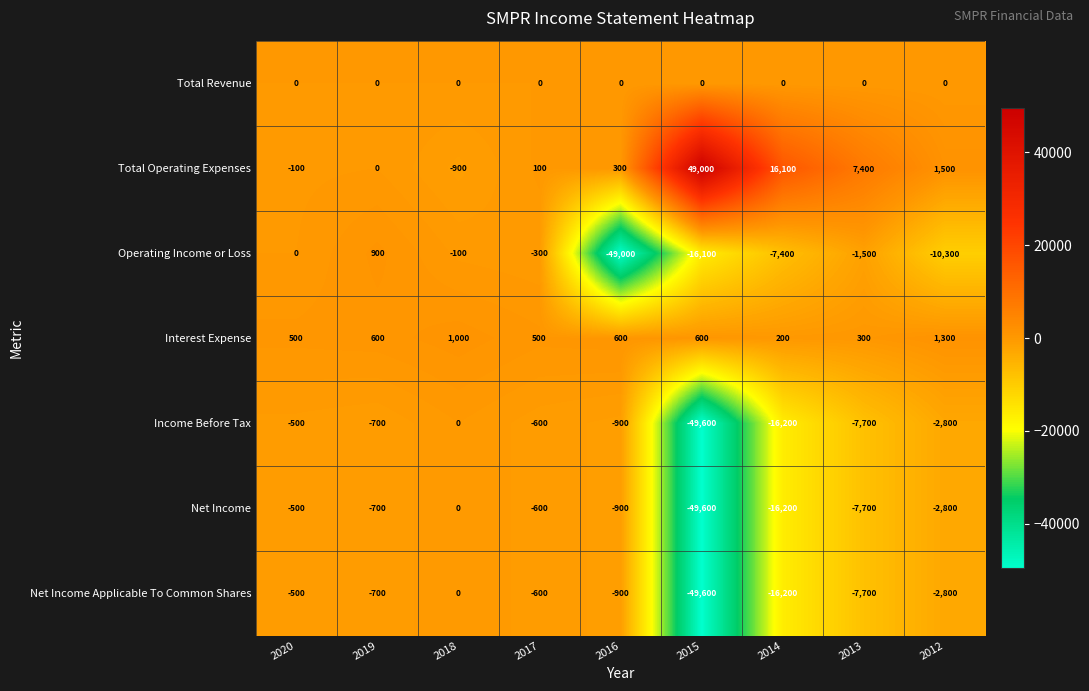

At which label does Operating Income or Loss reach its peak?

2019